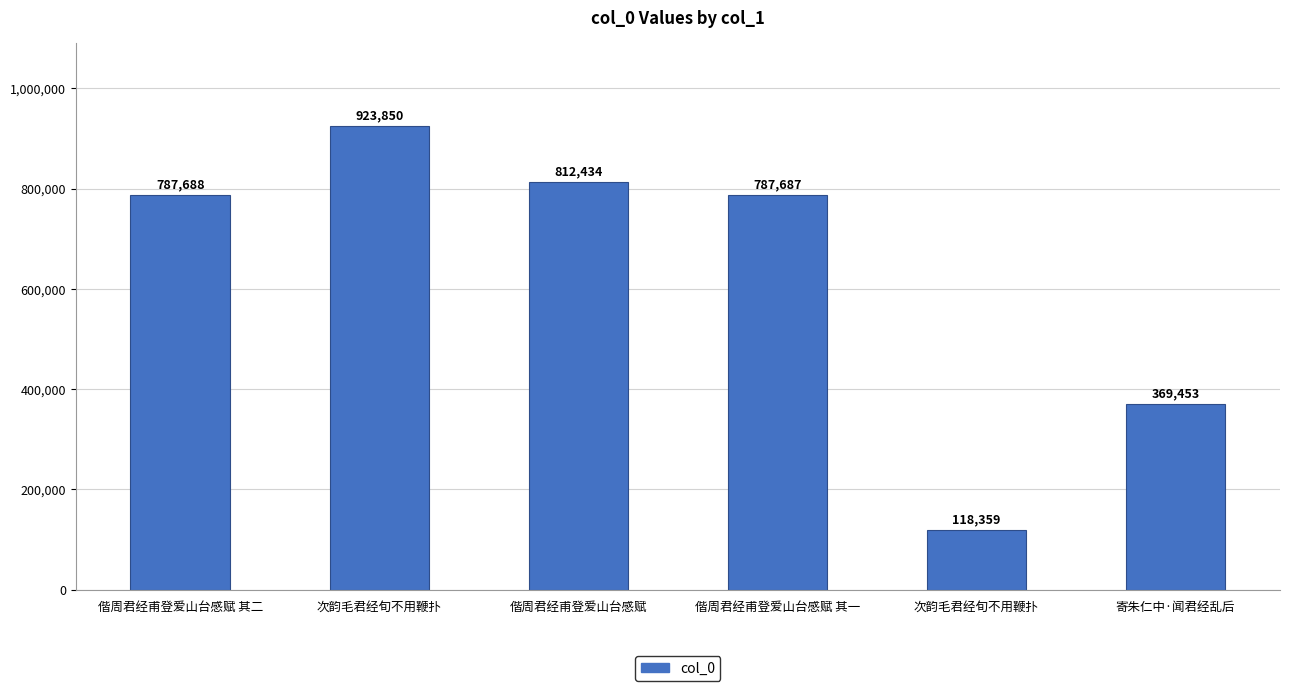

List the labels in order of value, largest first.

次韵毛君经旬不用鞭扑, 偕周君经甫登爱山台感赋, 偕周君经甫登爱山台感赋 其二, 偕周君经甫登爱山台感赋 其一, 寄朱仁中·闻君经乱后, 次韵毛君经旬不用鞭扑